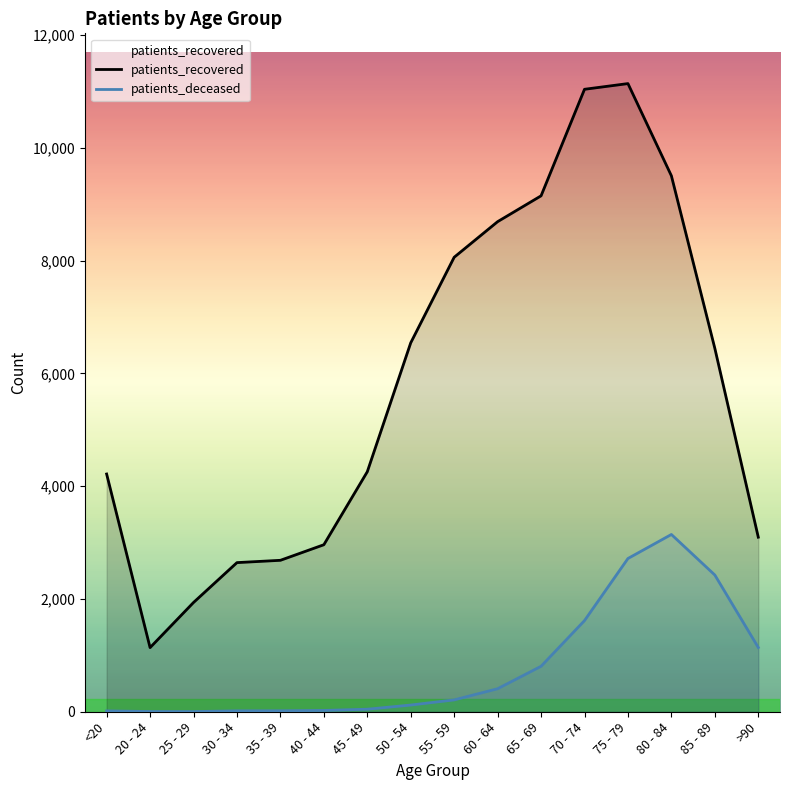

How many categories are shown in the chart?

16